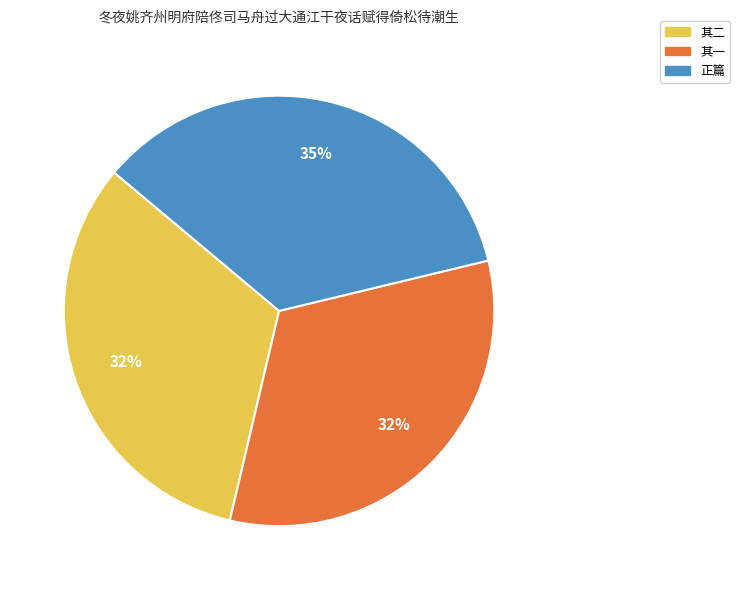

To the nearest percent, what is the average slice percentage?

33%